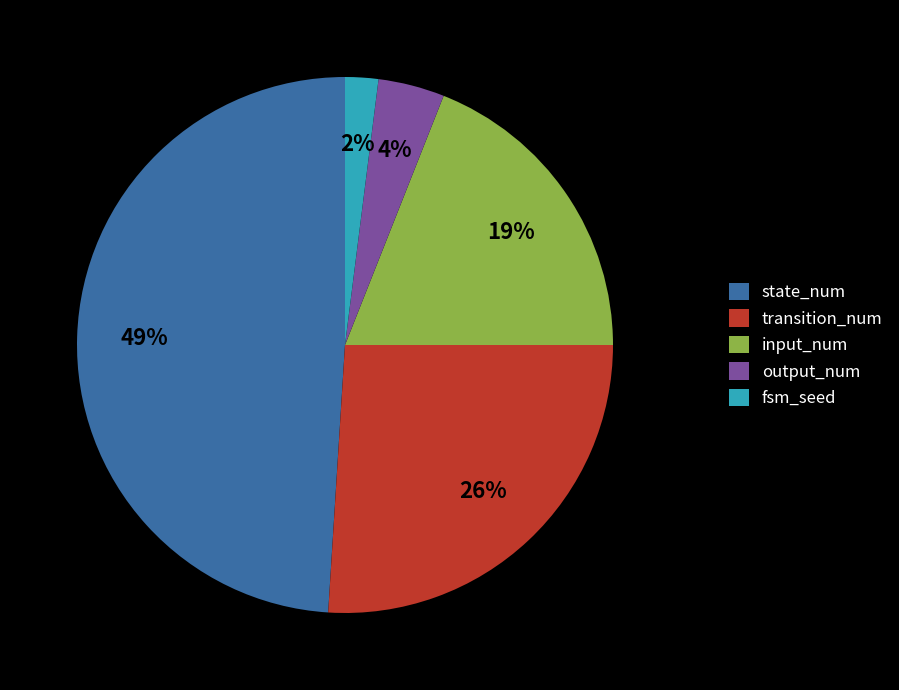

Do transition_num and state_num together represent more than half of the pie?

Yes